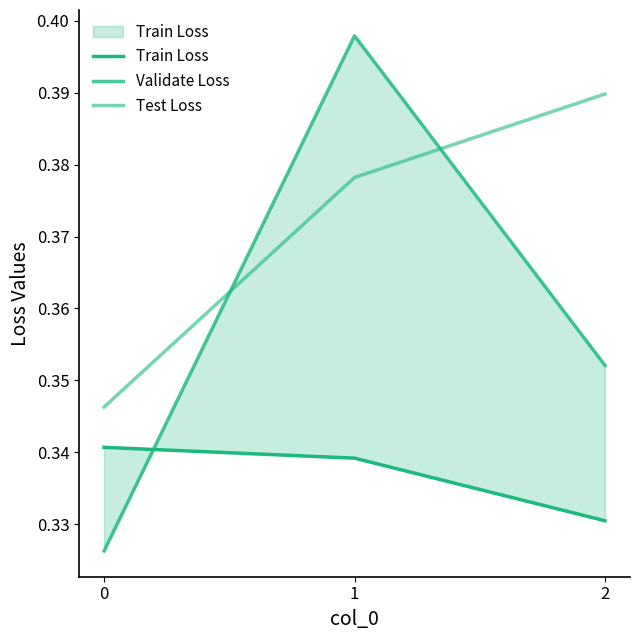

Rank the categories by Train Loss value from highest to lowest.

0, 1, 2